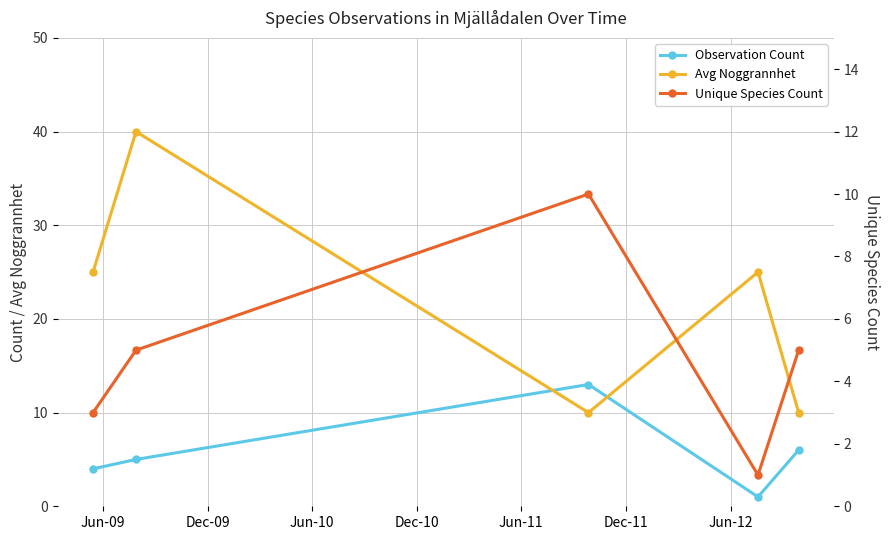

What is the approximate value of Avg Noggrannhet at Jun-11?

10